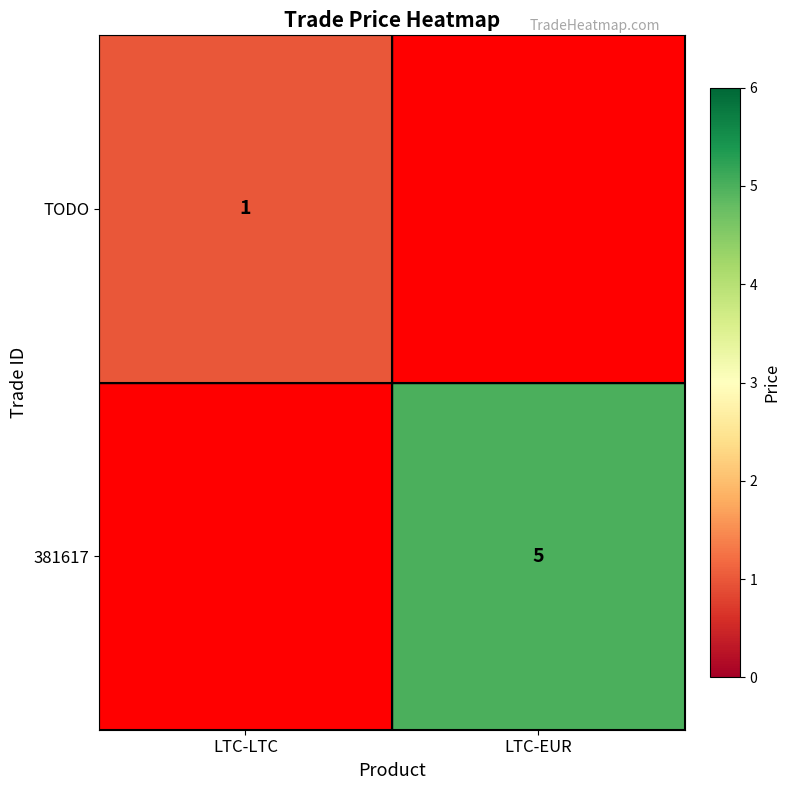

The 381617 series shows 7 at LTC-EUR. True or false?

False